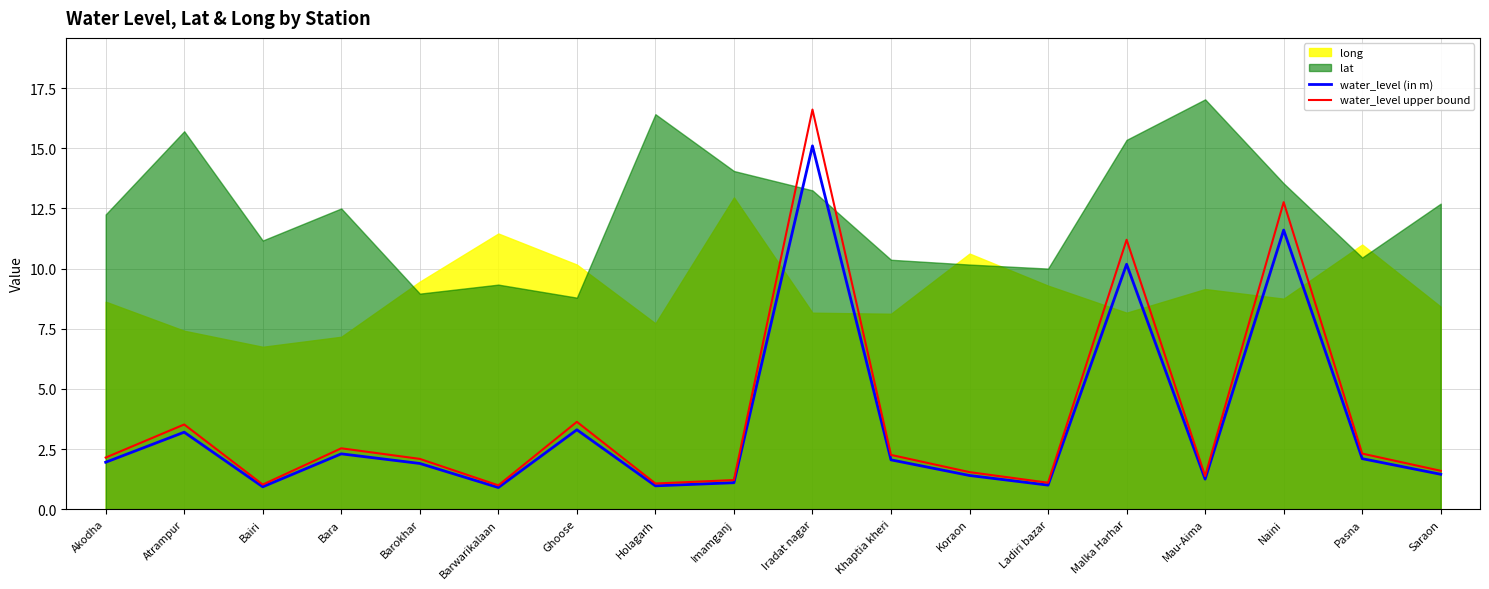

Does the chart display data point markers on the line(s)?

No